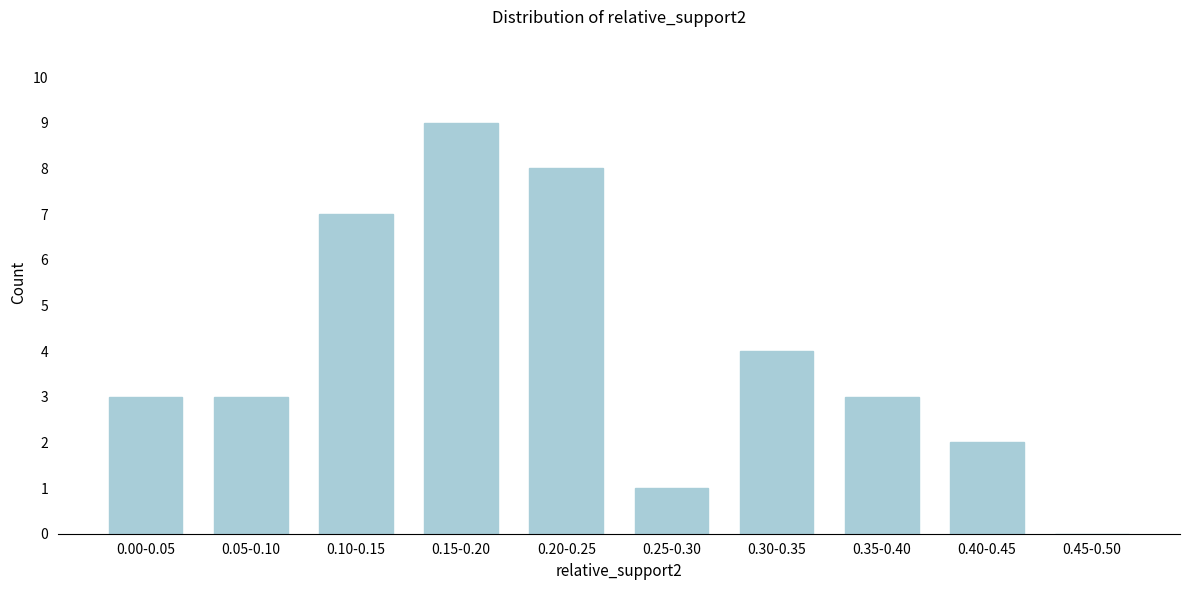

Reading left to right, what are all the values shown in this chart?

0.00-0.05=3	0.05-0.10=3	0.10-0.15=7	0.15-0.20=9	0.20-0.25=8	0.25-0.30=1	0.30-0.35=4	0.35-0.40=3	0.40-0.45=2	0.45-0.50=0